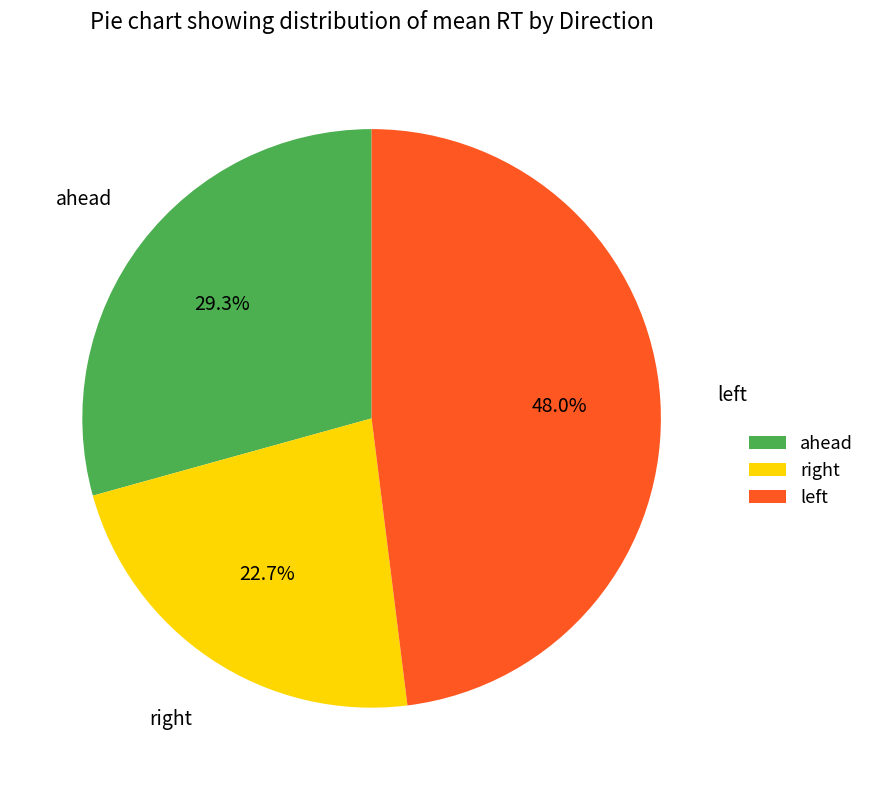

Count the number of slices in the pie.

3